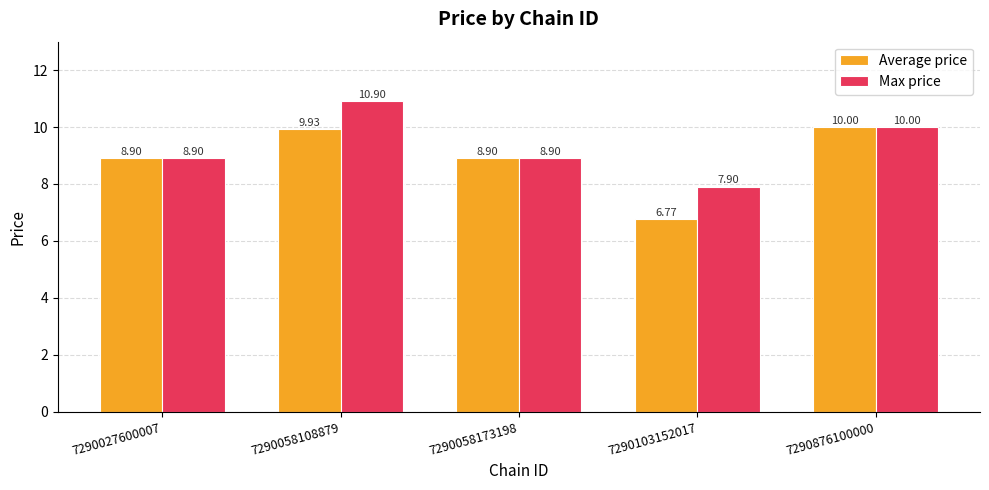

Reading right to left, list all the values displayed in this chart.

Average price: 7290876100000=10.0	7290103152017=6.8	7290058173198=8.9	7290058108879=9.9	7290027600007=8.9
Max price: 7290876100000=10.0	7290103152017=7.9	7290058173198=8.9	7290058108879=10.9	7290027600007=8.9